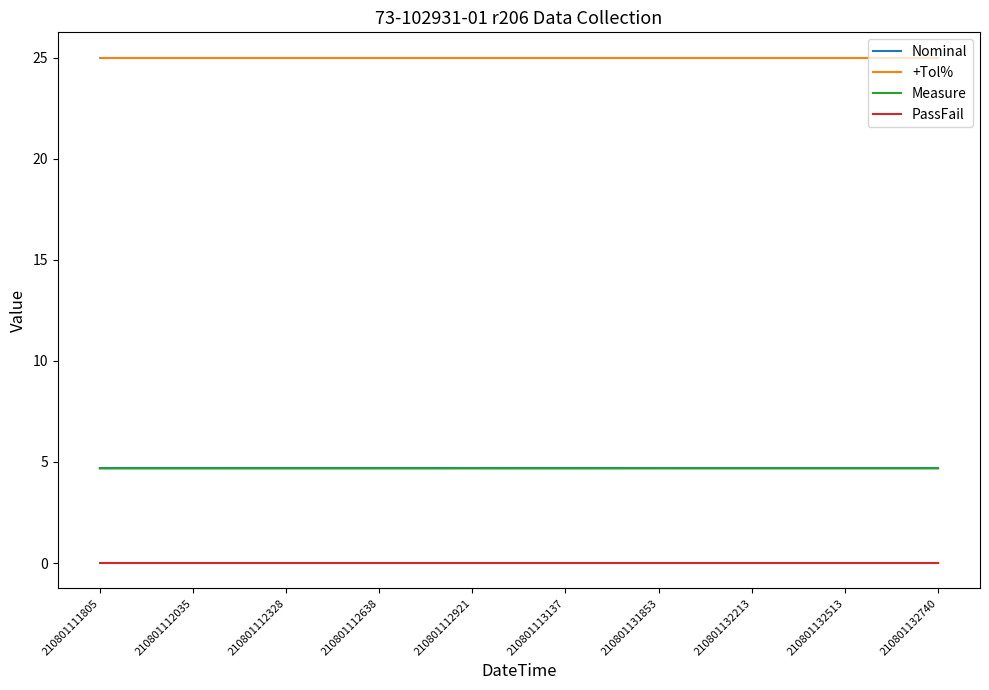

True or false: +Tol% and Nominal cross at least once.

False